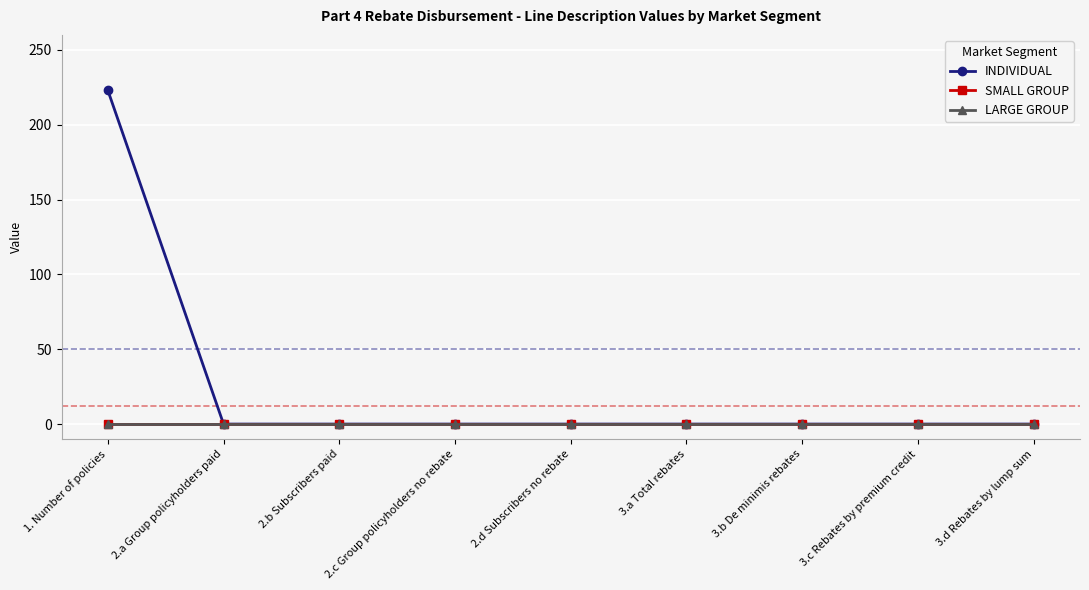

Between 3.a Total rebates and 3.c Rebates by premium credit, which series saw the biggest shift?

INDIVIDUAL